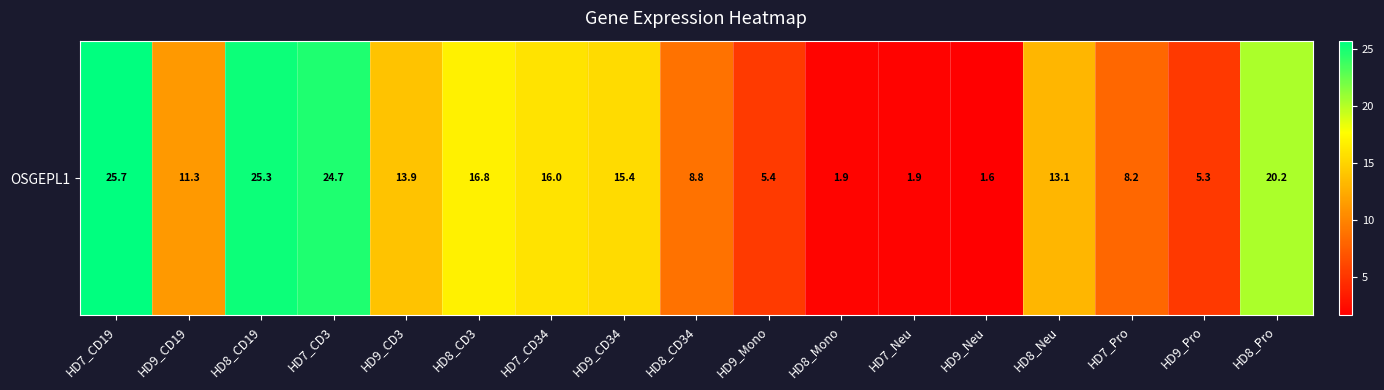

List the labels in order of value, smallest first.

HD9_Neu, HD7_Neu, HD8_Mono, HD9_Pro, HD9_Mono, HD7_Pro, HD8_CD34, HD9_CD19, HD8_Neu, HD9_CD3, HD9_CD34, HD7_CD34, HD8_CD3, HD8_Pro, HD7_CD3, HD8_CD19, HD7_CD19